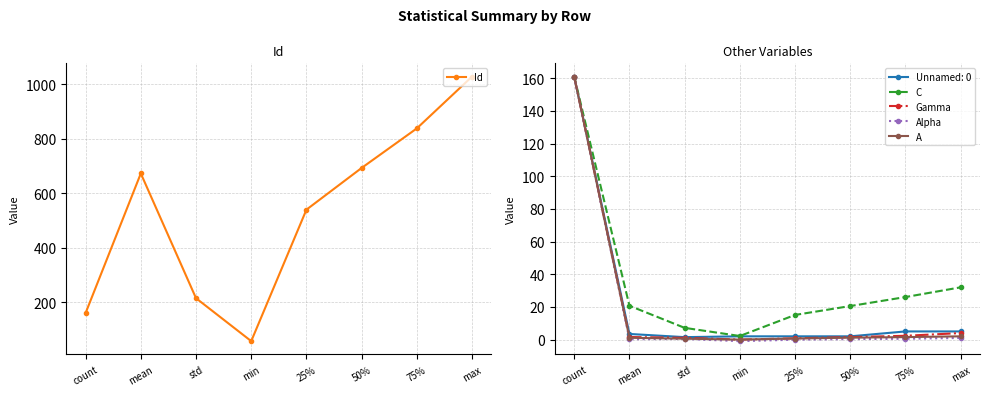

True or false: Id and A cross at least once.

False